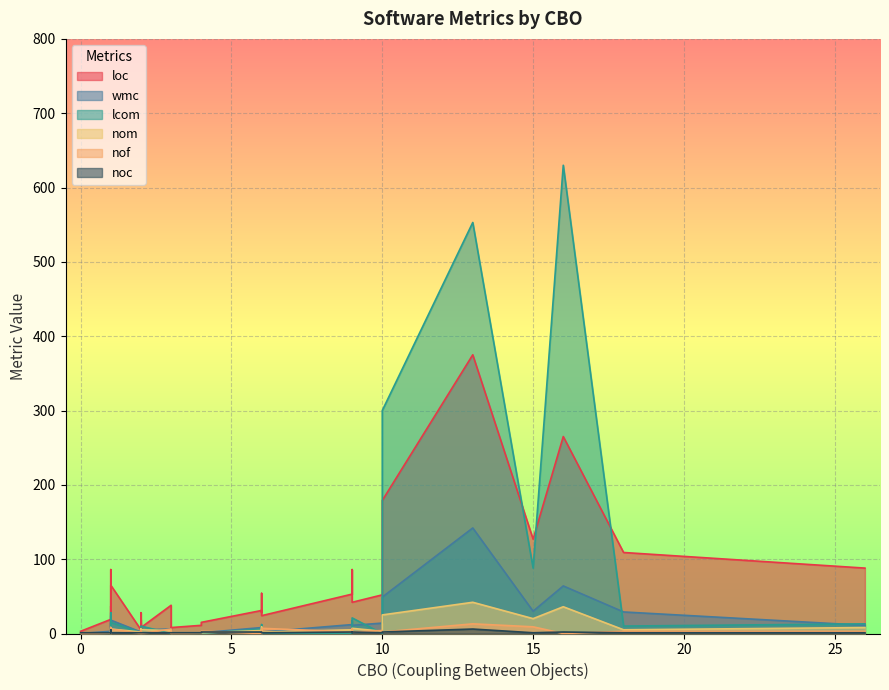

Is it true that nof equals -7 at 30?

False